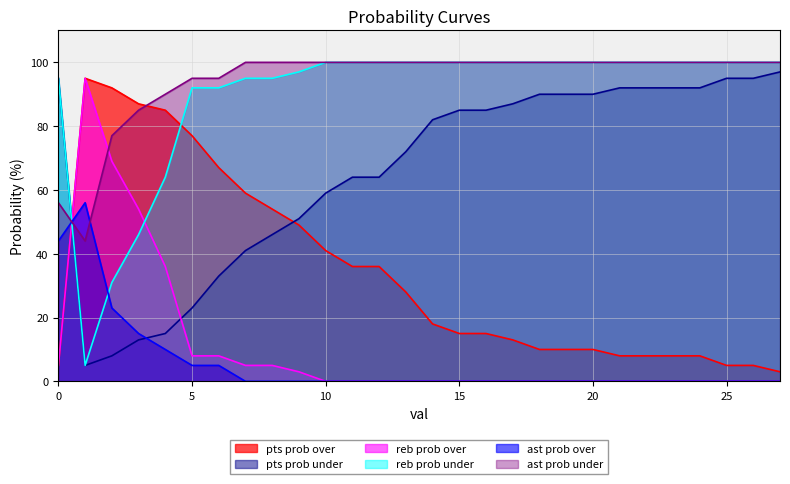

How many lines are shown in the chart?

6